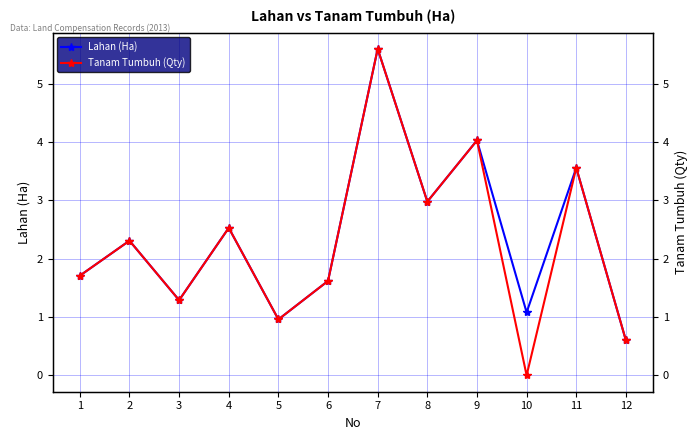

True or false: Tanam Tumbuh (Qty) and Lahan (Ha) cross at least once.

False